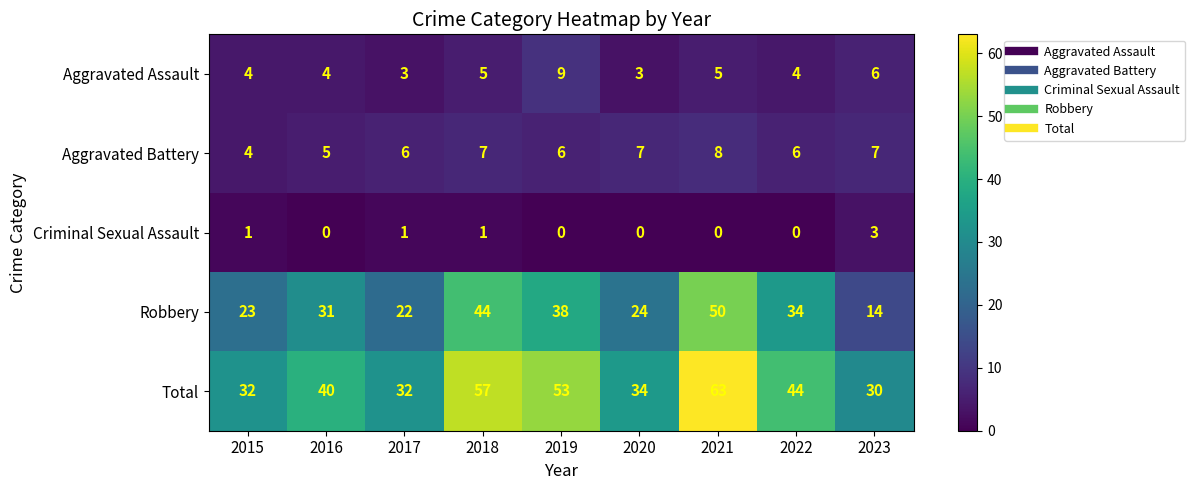

At which label is Robbery closest to 32?

2016